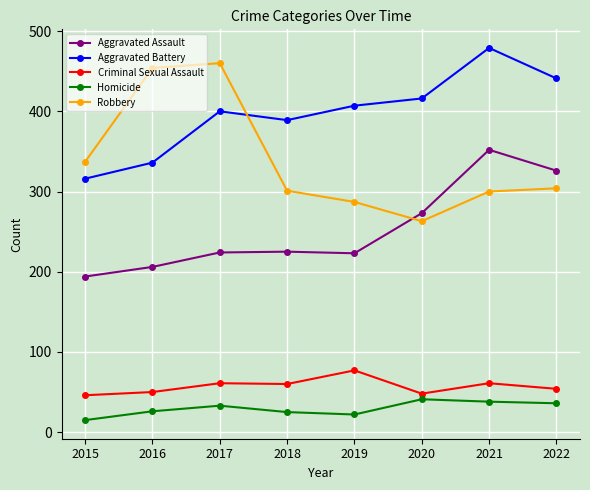

What is the difference between the Aggravated Battery values at 2022 and 2015?

125